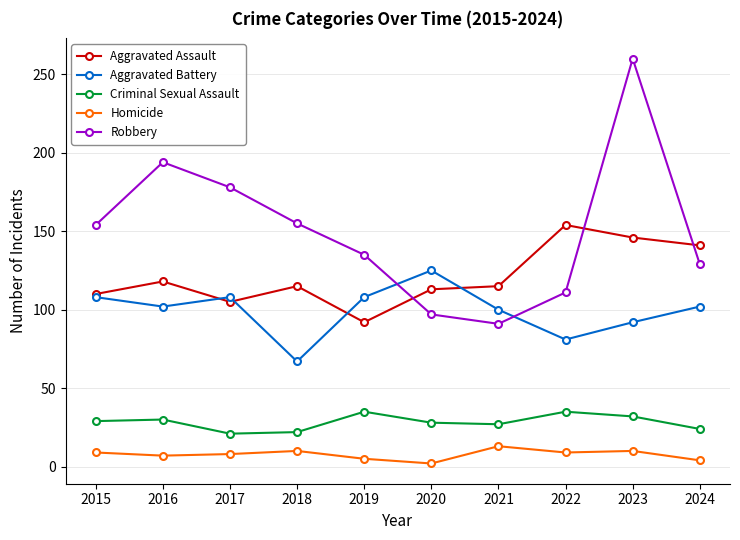

Does the chart display data point markers on the line(s)?

Yes